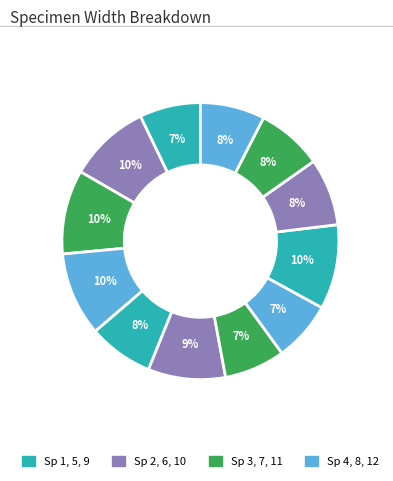

How many slices are in this pie chart?

12